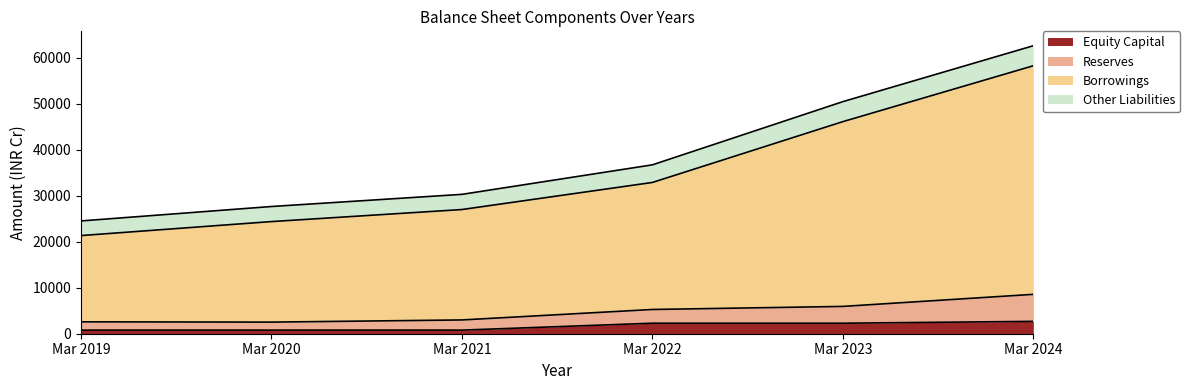

True or false: Equity Capital and Borrowings cross at least once.

False